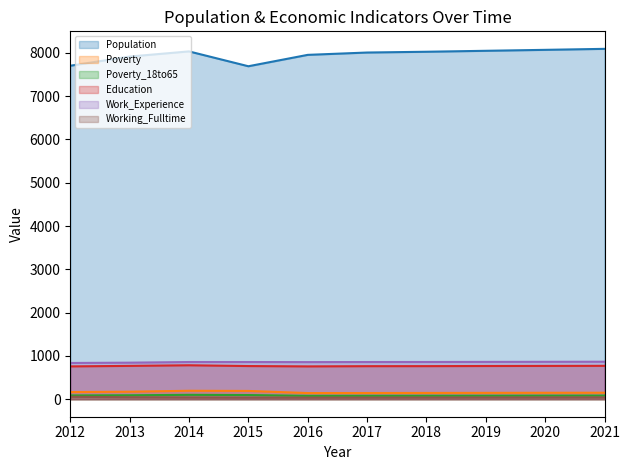

How many interior local peaks does the Poverty_18to65 (line) series have?

1